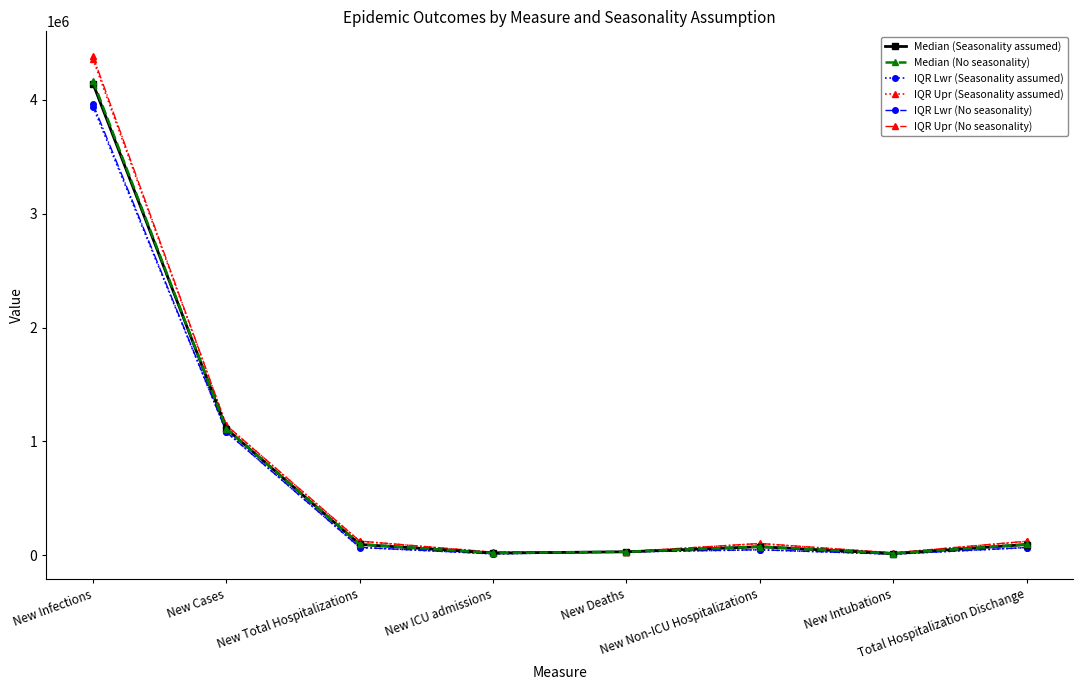

How many values in the IQR Upr (No seasonality) series are below 124138?

4